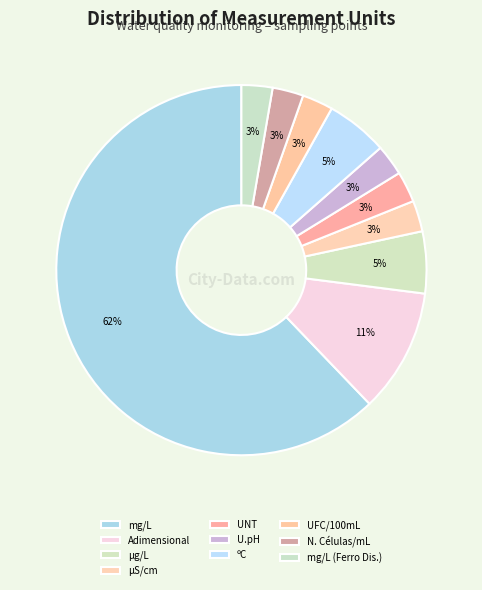

How many slices are in this pie chart?

10